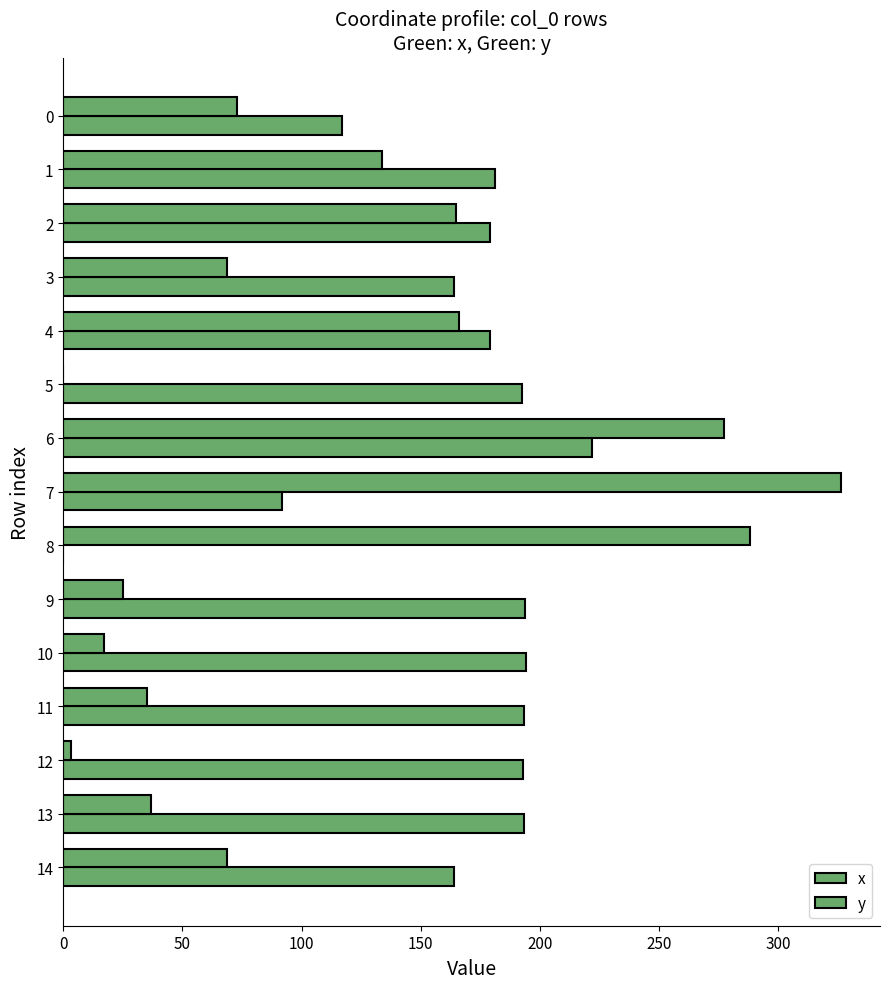

What is the label of the 15th bar from the left?

14